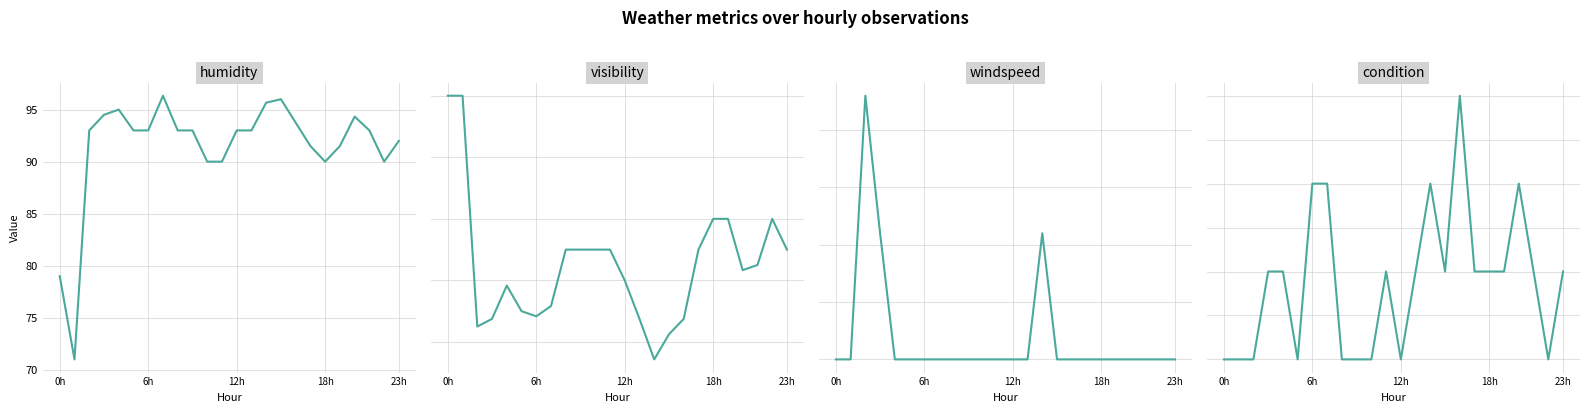

What is the average value of the windspeed series?

3.7